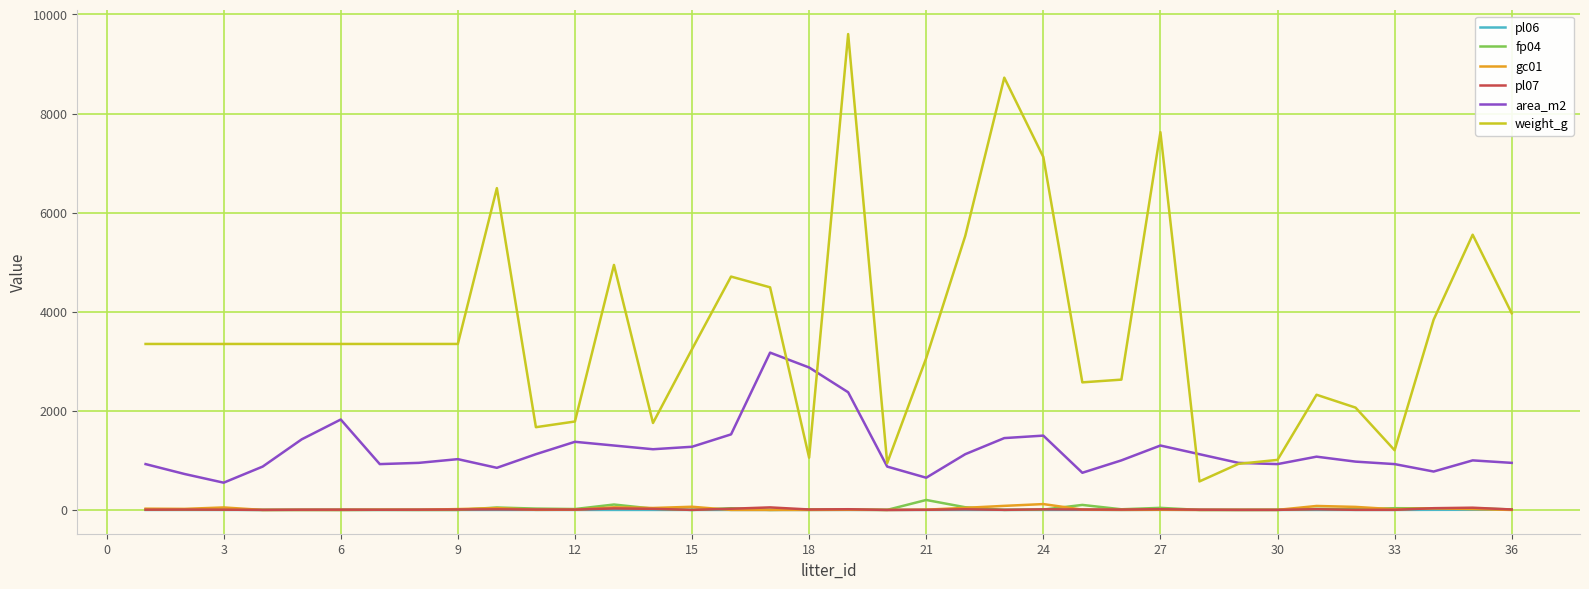

Which series has the largest total across all categories?

weight_g